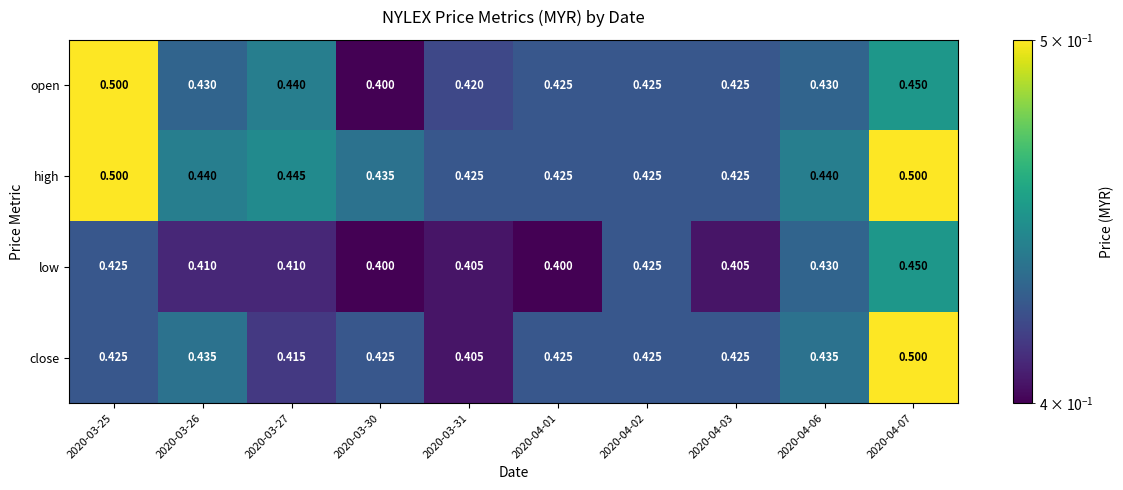

Between 2020-03-31 and 2020-04-07, which series saw the biggest shift?

close